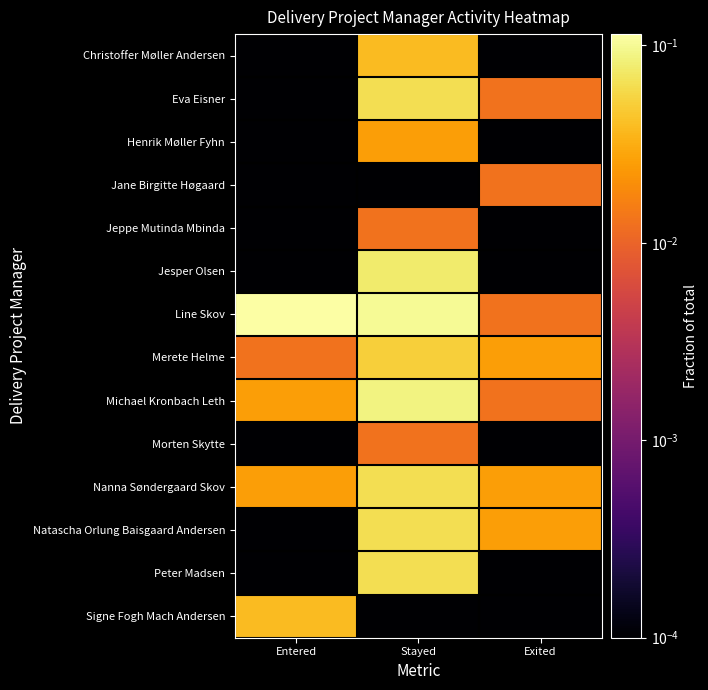

How many series are shown in this chart?

14